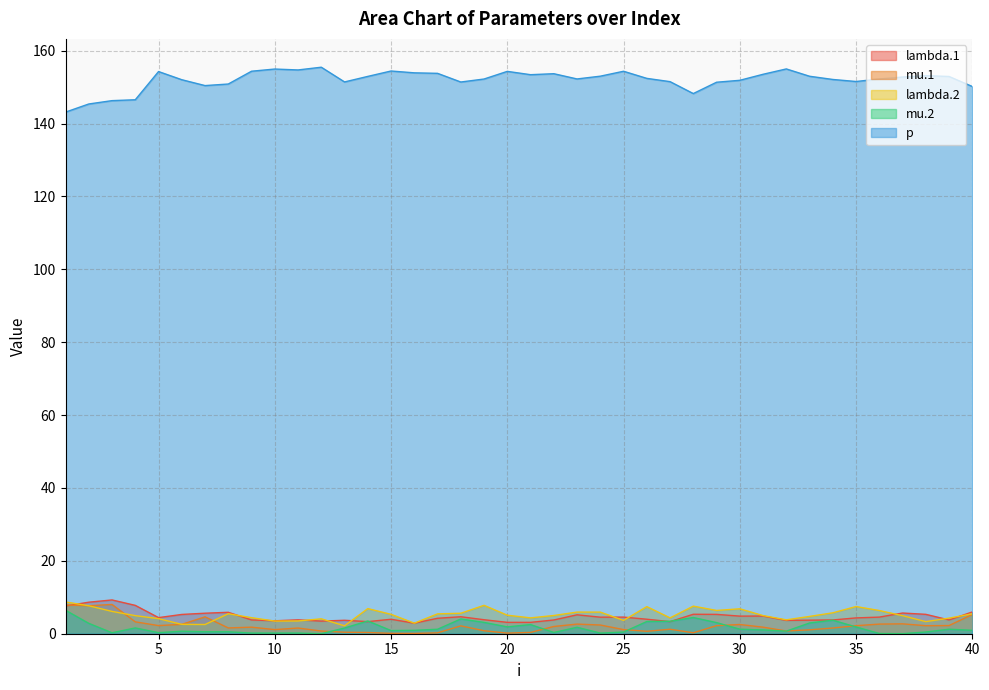

The mu.1 series shows 0.2 at 17. True or false?

True